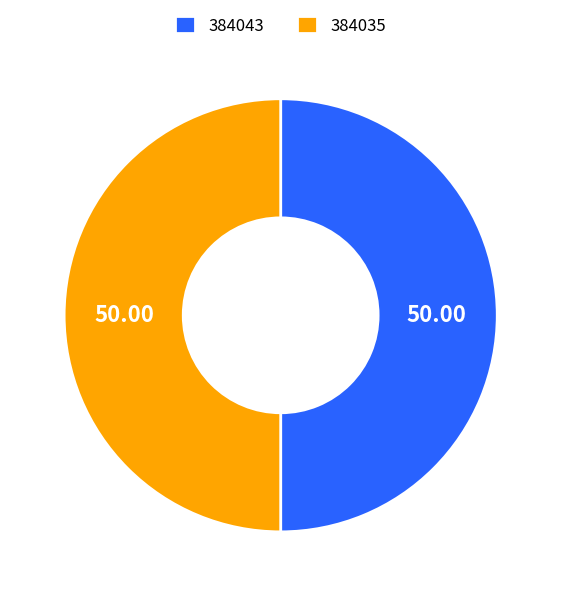

How many slices are in this pie chart?

2